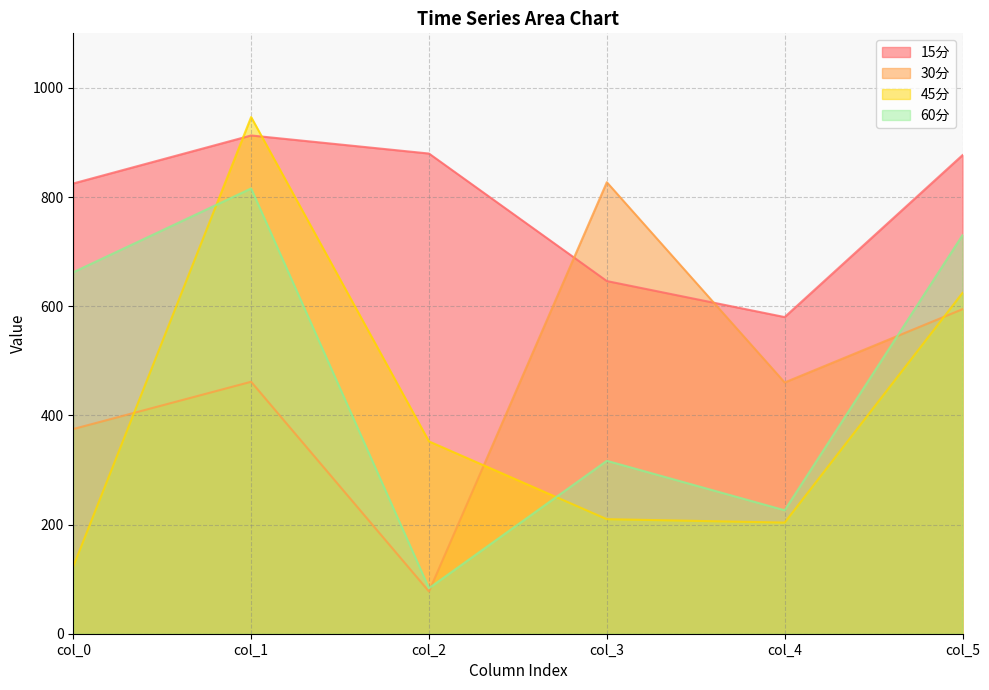

Rank the categories by 30分 value from highest to lowest.

col_3, col_5, col_1, col_4, col_0, col_2